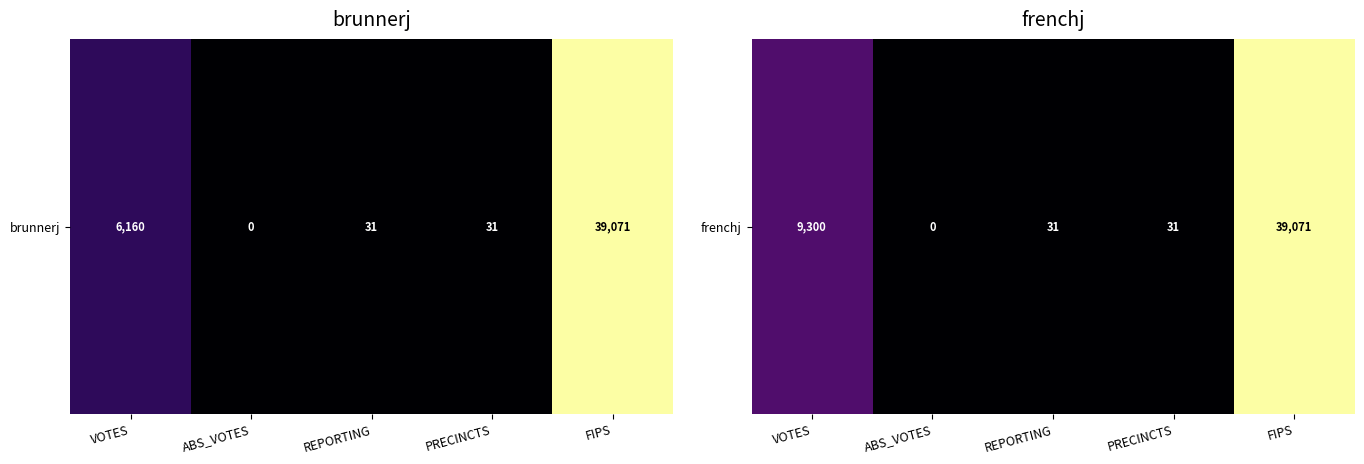

Rank the categories by value from highest to lowest.

FIPS, VOTES, REPORTING, PRECINCTS, ABS_VOTES